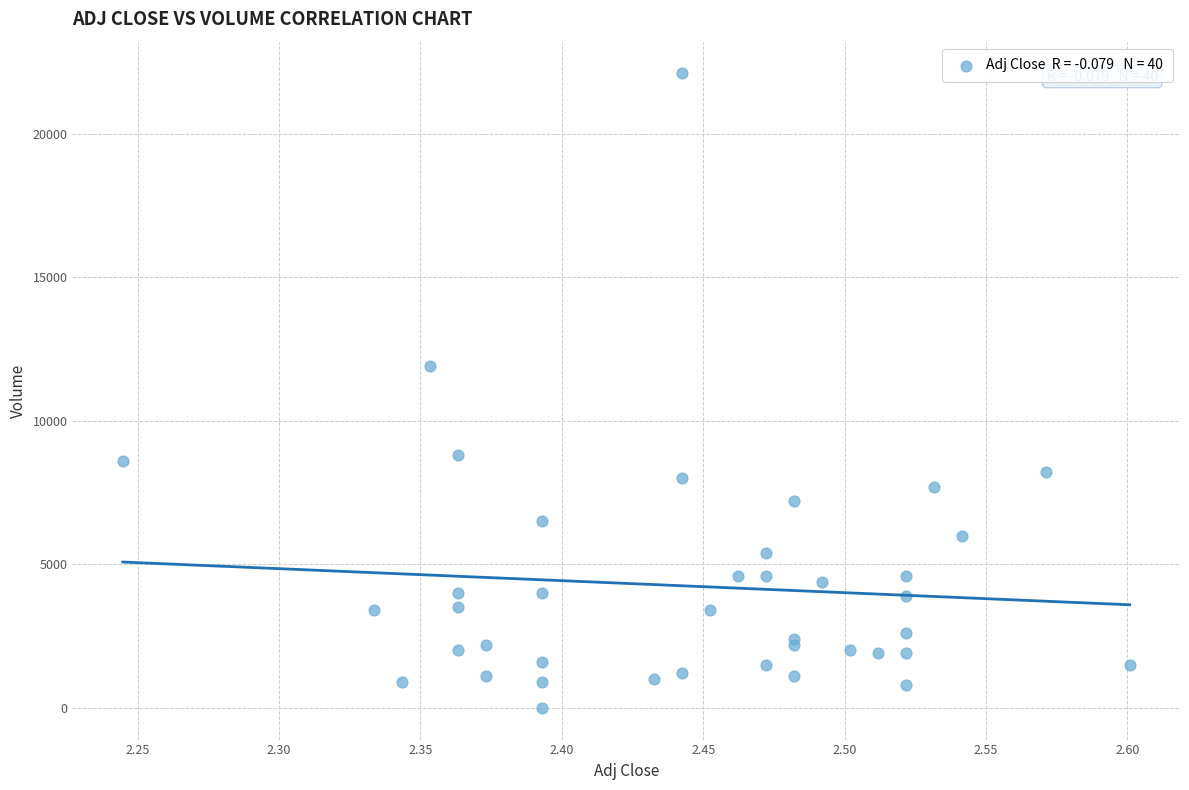

What Y value in the scatter plot is closest to 11050?

11900